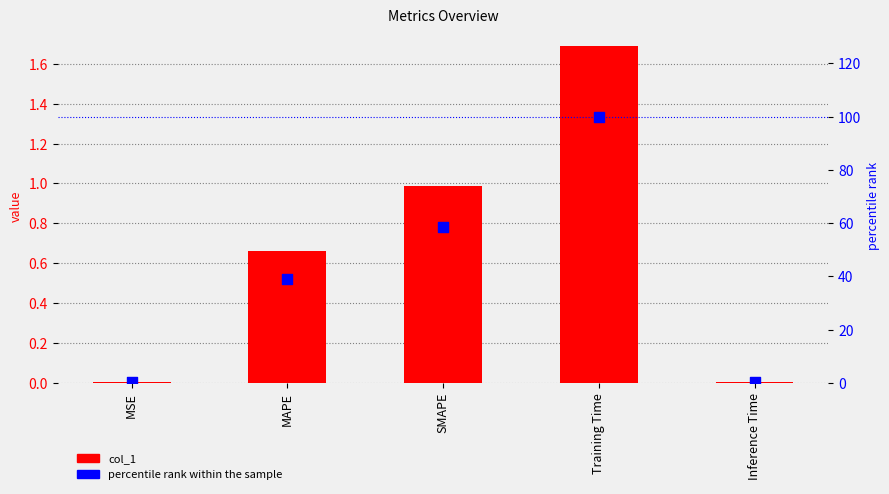

What are all the series names shown in the legend?

col_1, percentile rank within the sample